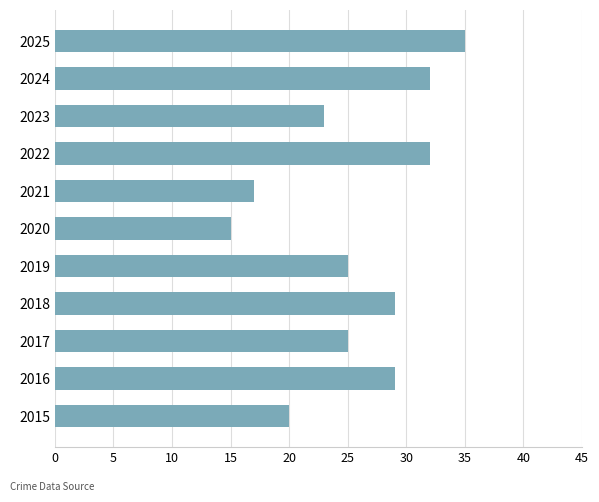

What is the sum of all values?

282